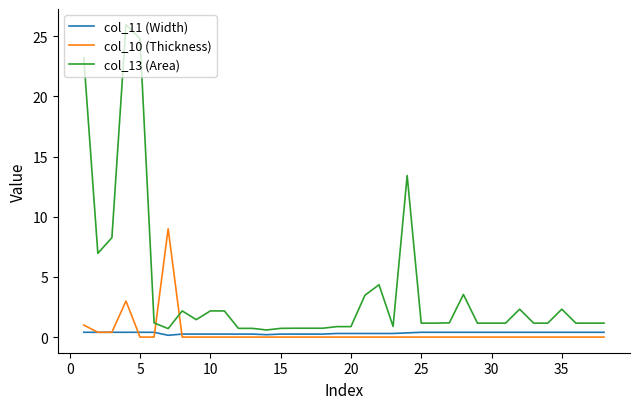

Which series ends up on top after the final intersection of col_13 (Area) and col_10 (Thickness)?

col_13 (Area)